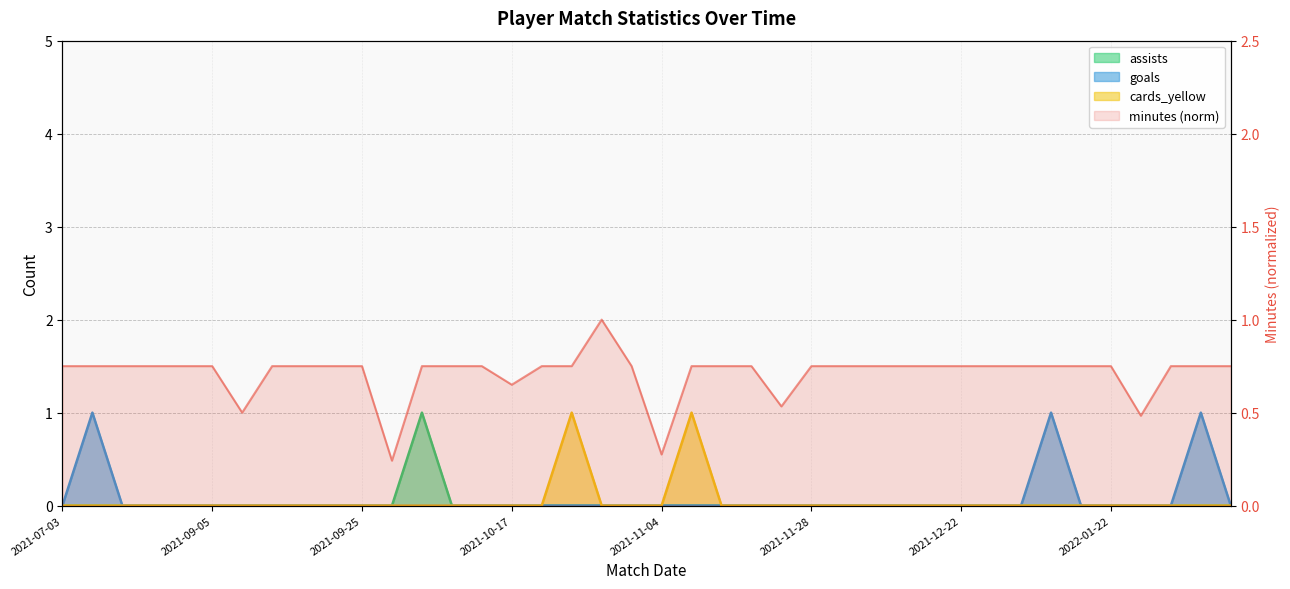

Which series has the largest total across all categories?

minutes